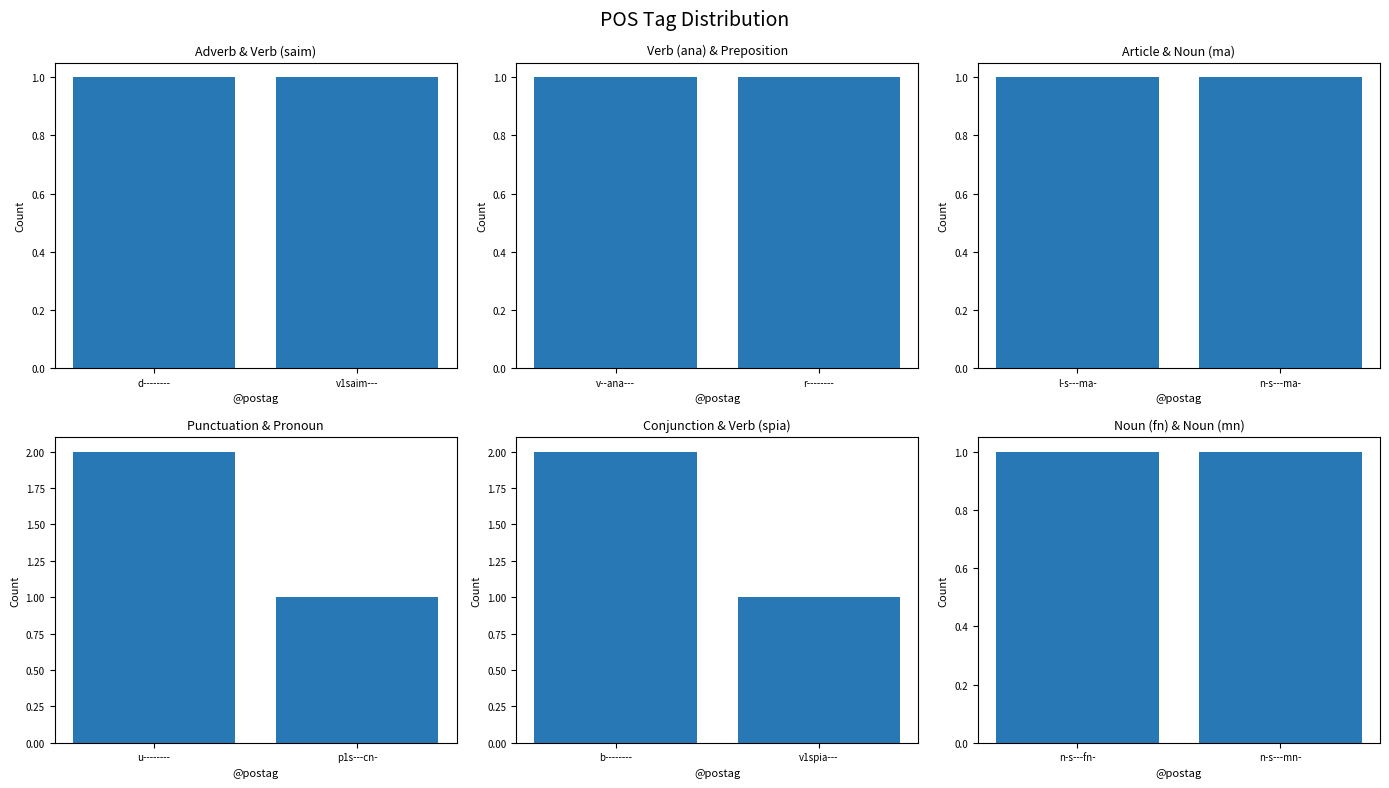

The Adverb & Verb (saim) series shows 1 at d--------. True or false?

True